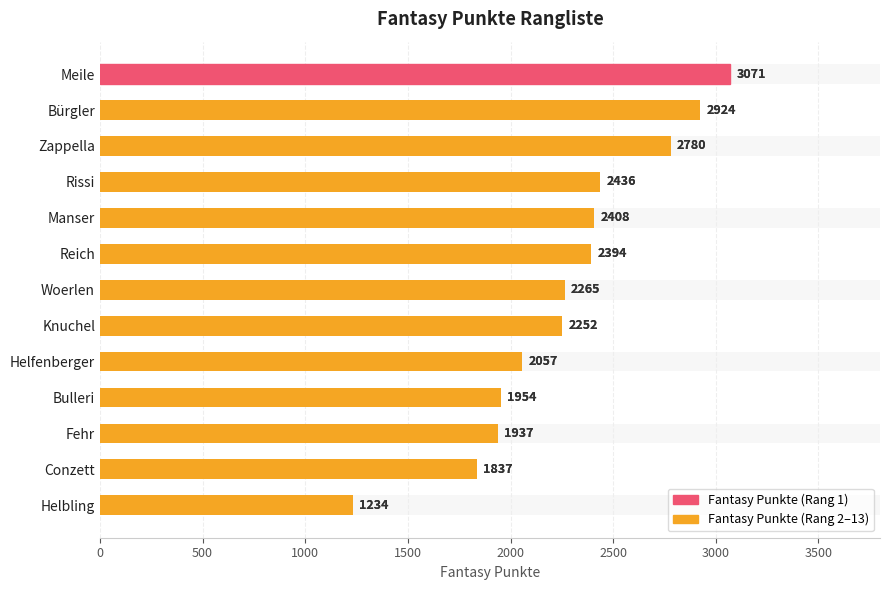

What position from the left is Meile?

1